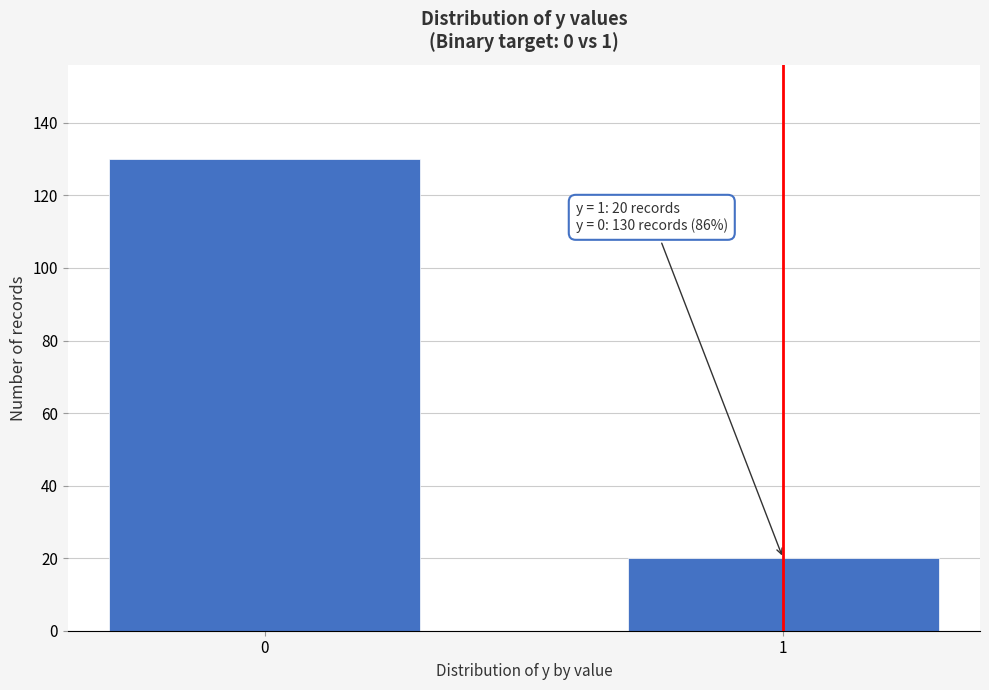

Reading left to right, transcribe all the data shown in this chart.

130	20